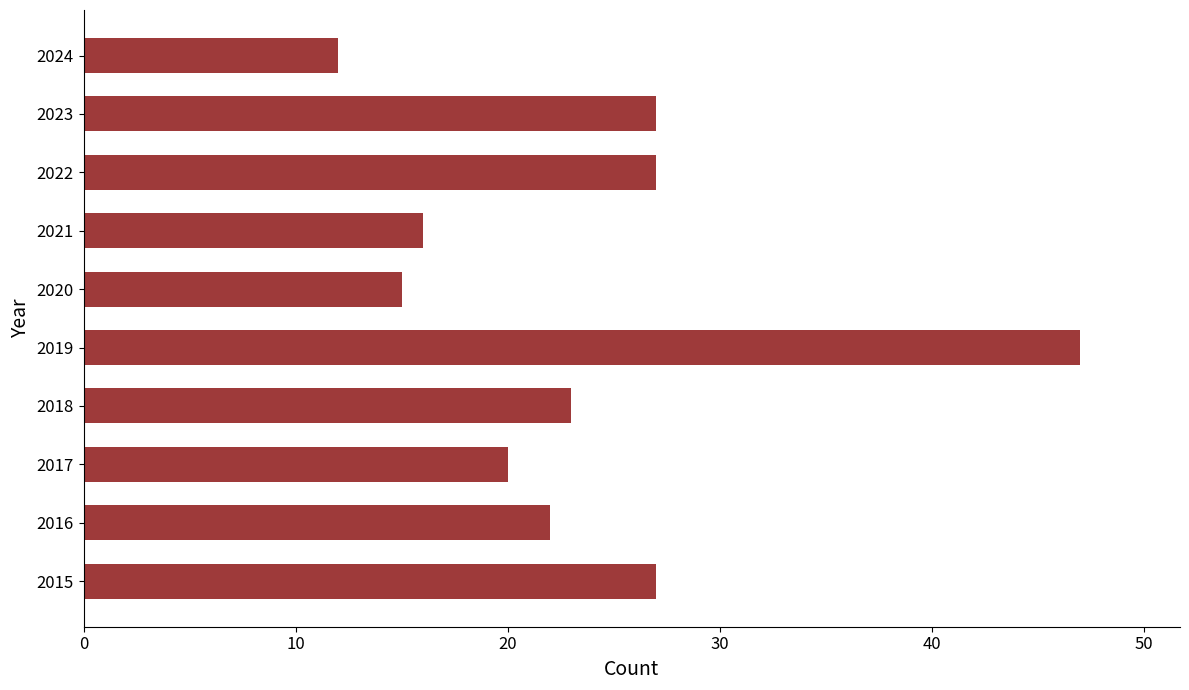

What is the difference between the maximum and minimum values?

35